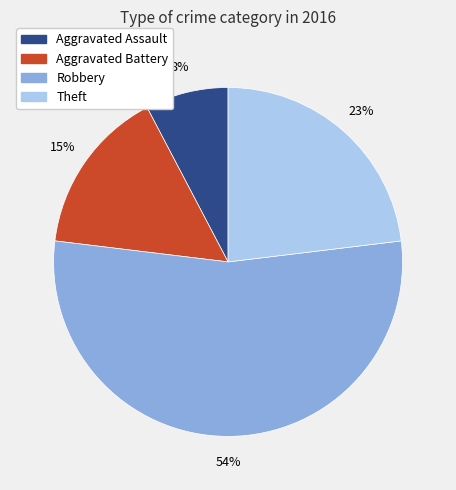

To the nearest percent, what is the difference between the largest and smallest slice percentages?

46%